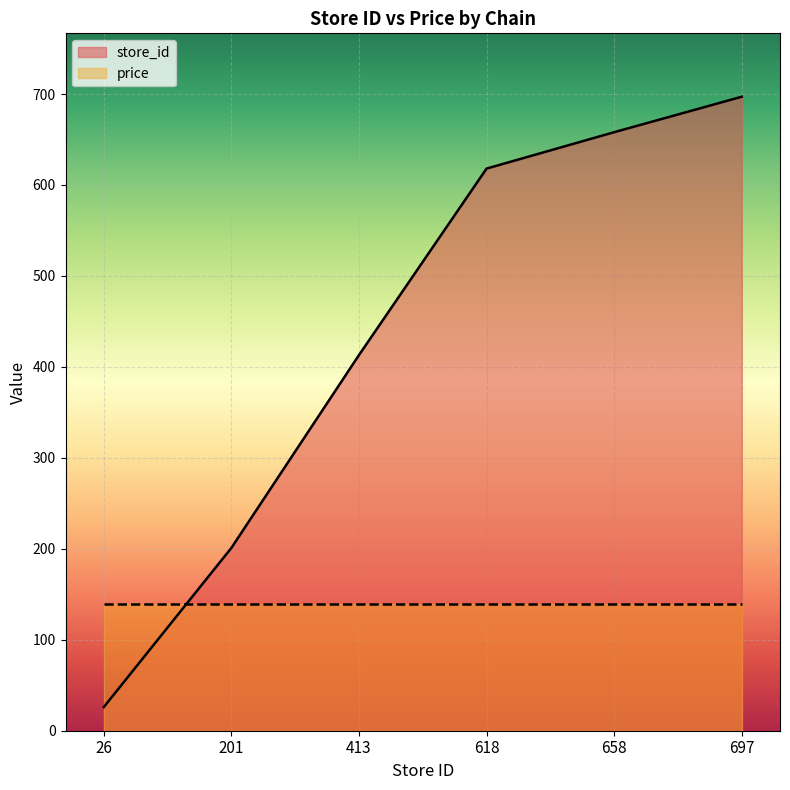

List the series in order of their peak value, highest first.

store_id, price